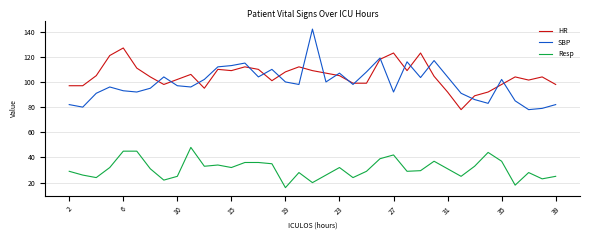

Is this an area chart (filled region under the line)?

No